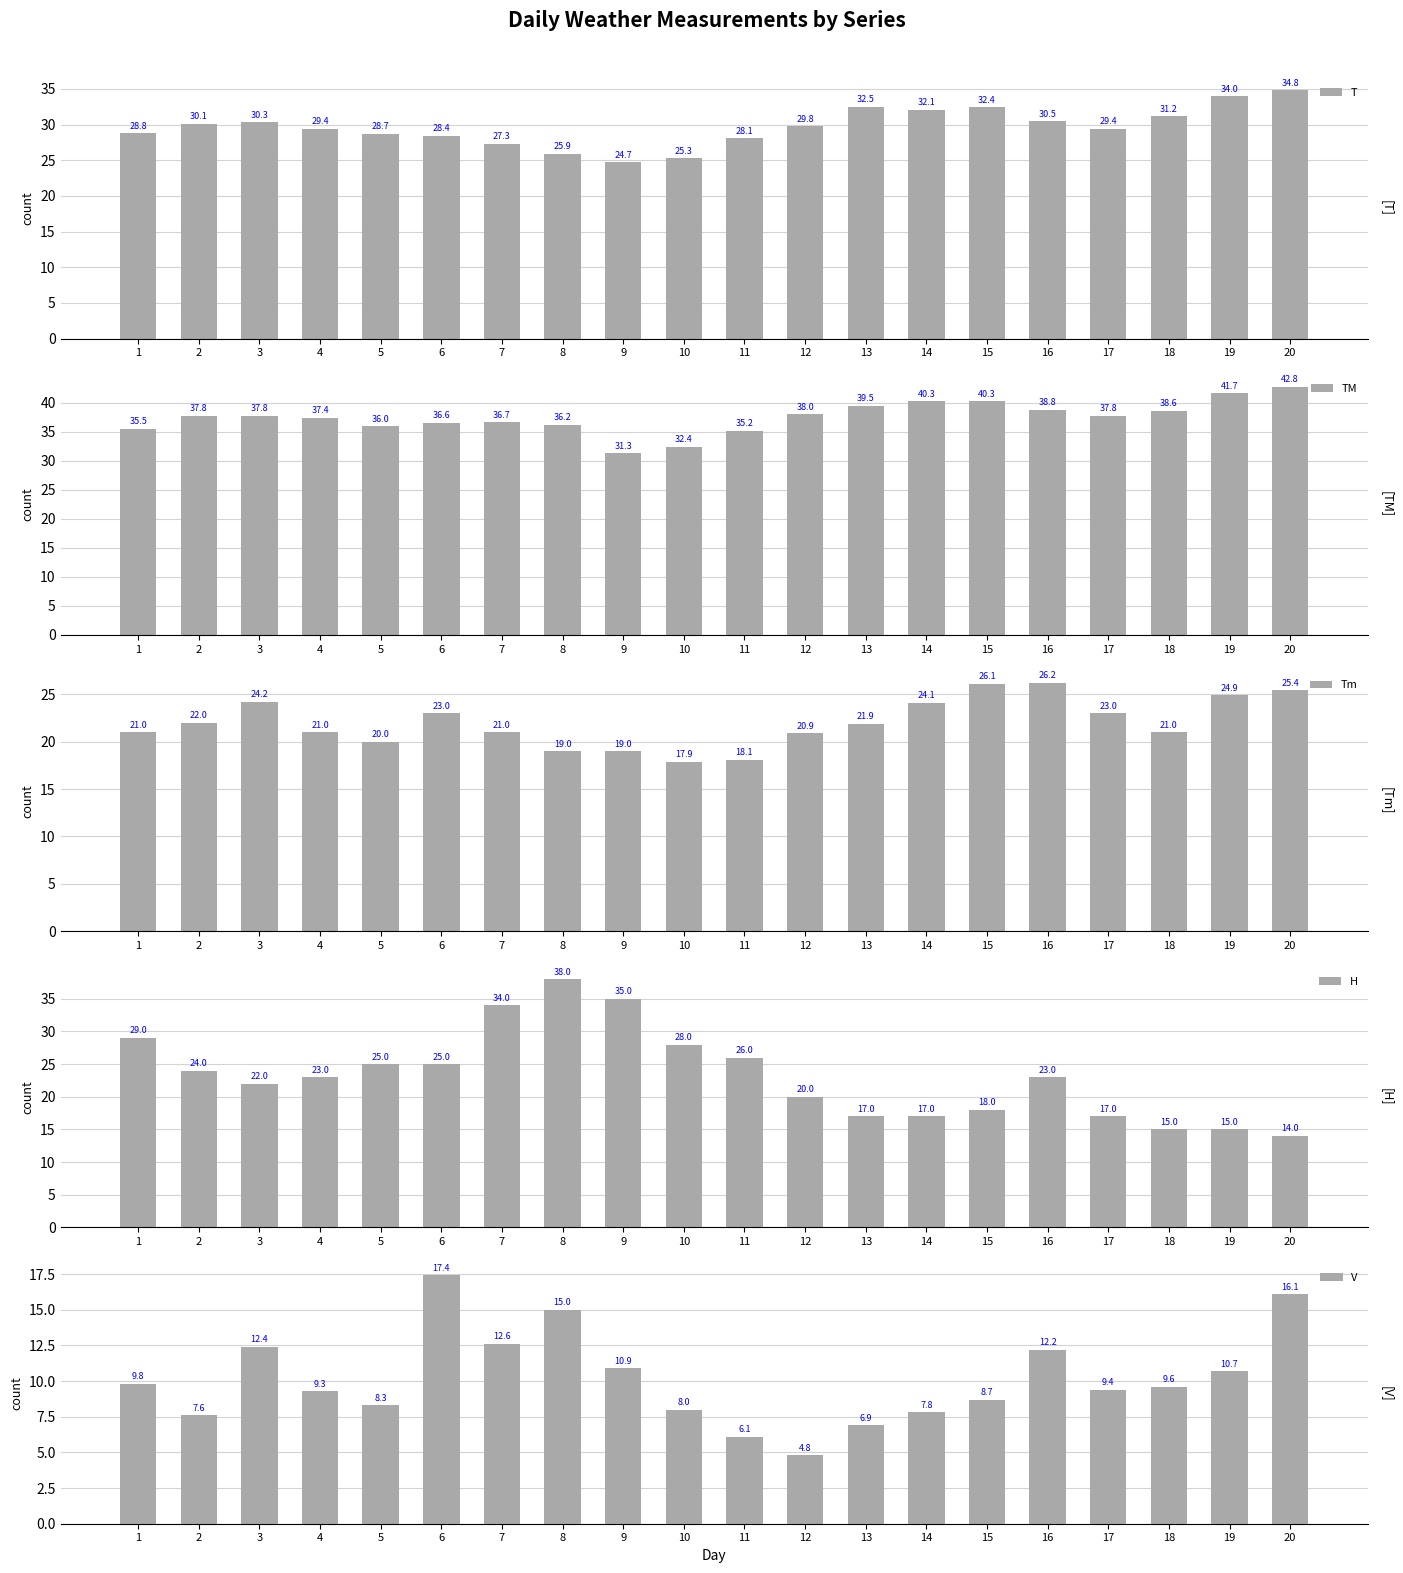

Which category has the highest value in the TM series?

20